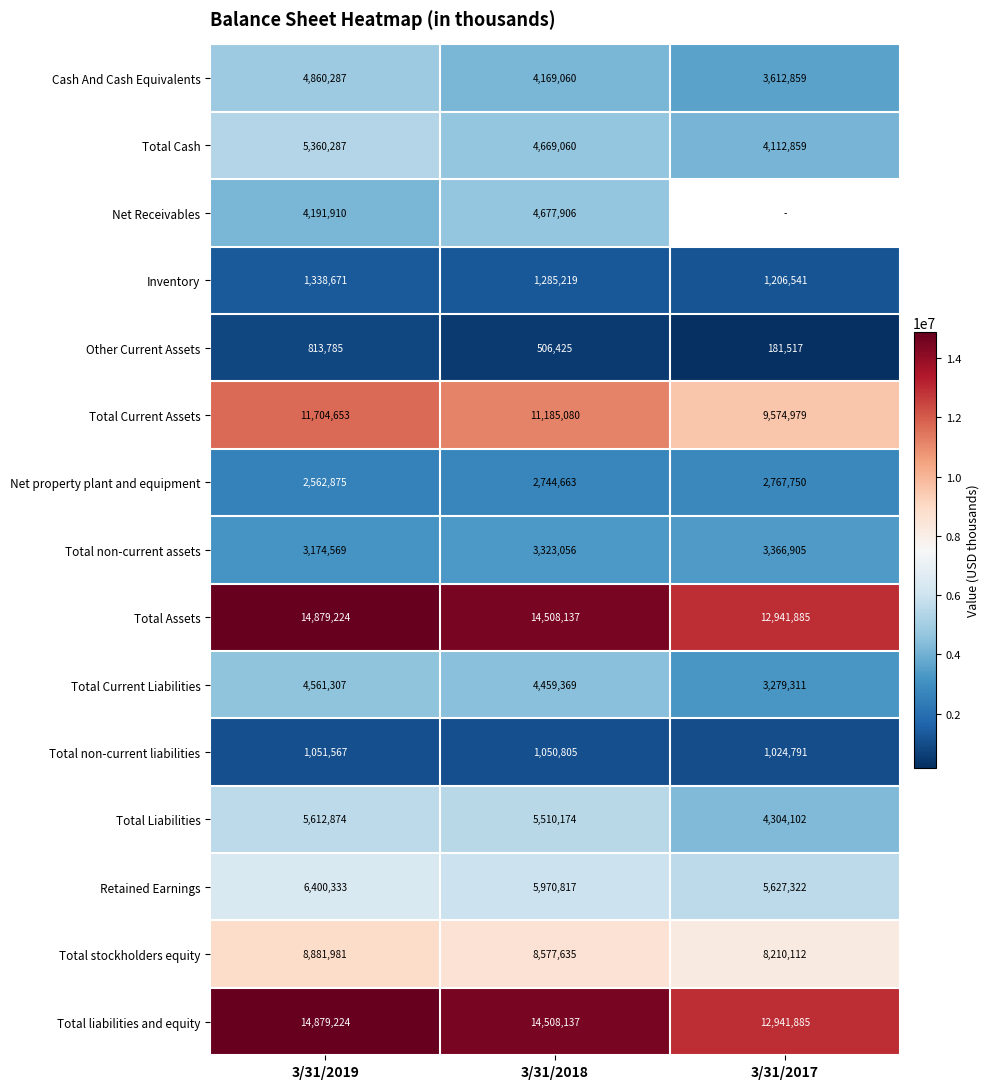

Between 3/31/2017 and 3/31/2019, which is larger?

3/31/2019